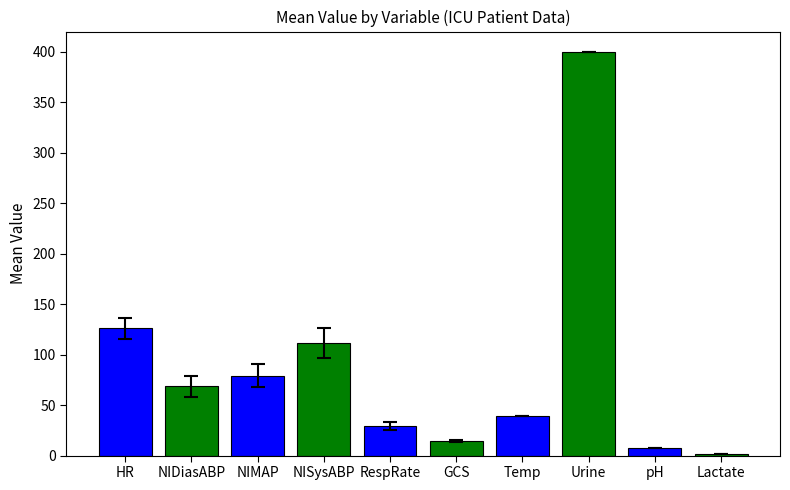

How many bars are there in total?

10